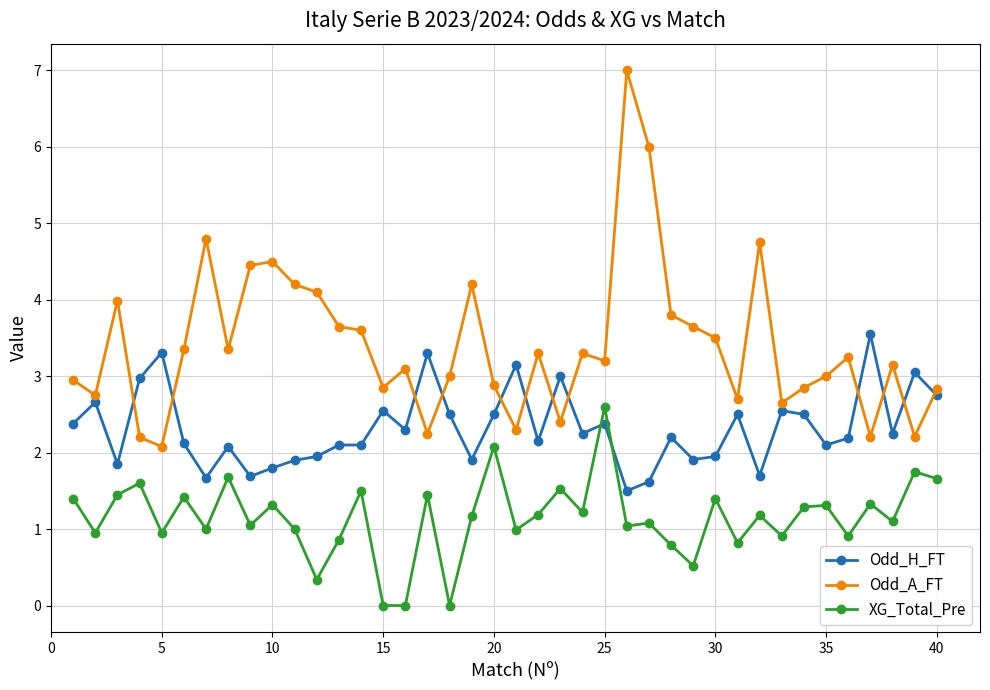

What is the average value of the Odd_H_FT series?

2.3